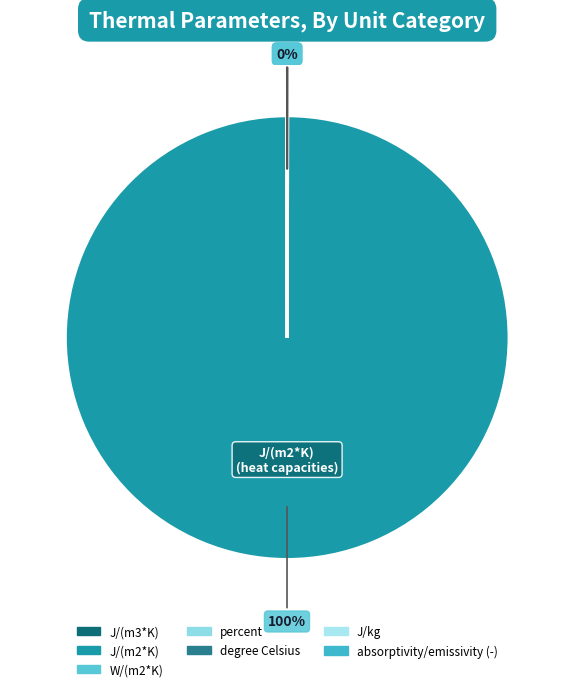

Which slice is the smallest?

-_absorptivity